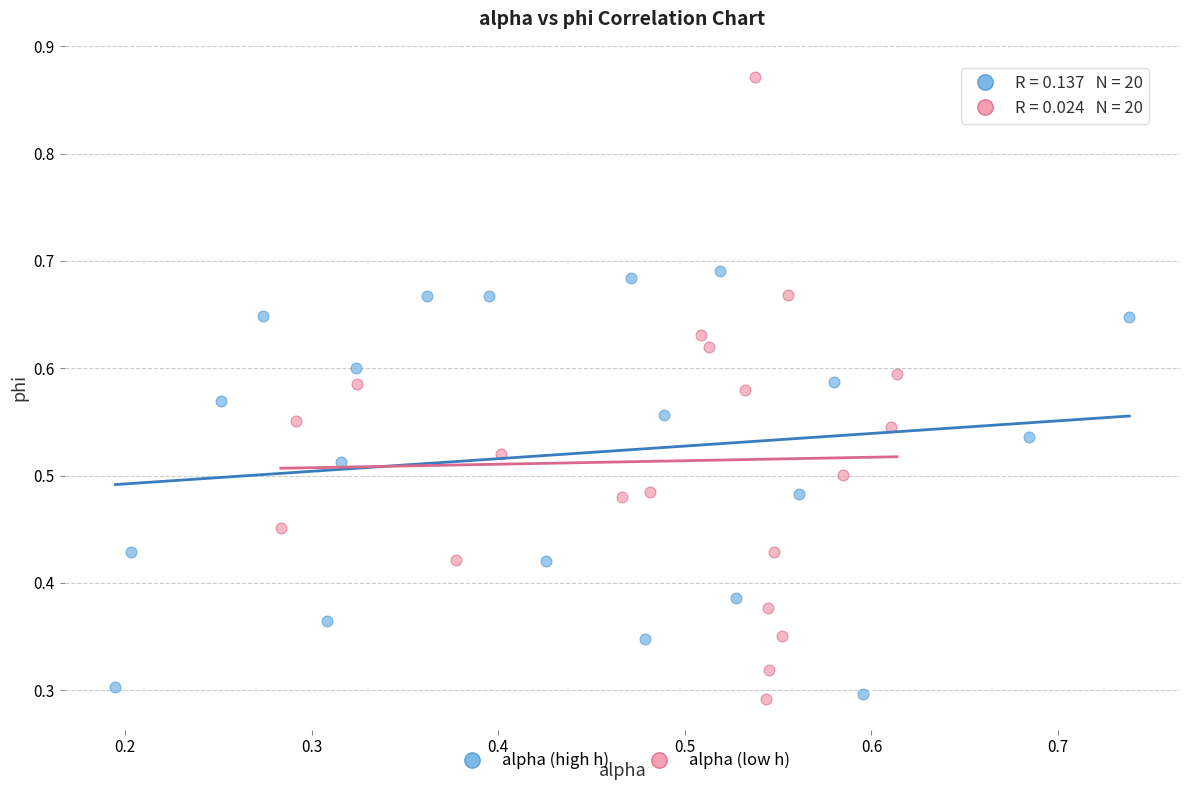

What are all the series names shown in the legend?

alpha (high h), alpha (low h)